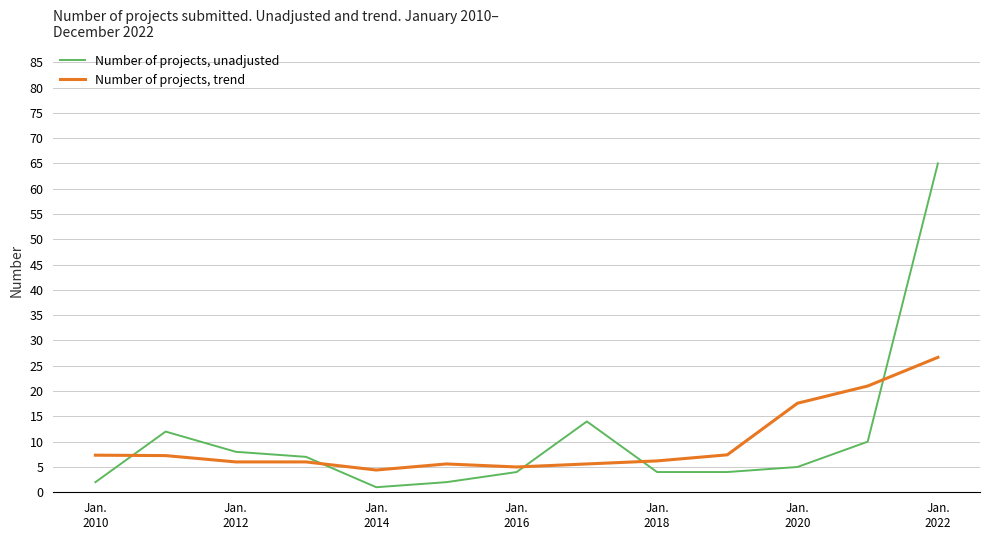

Which series has the widest spread of values?

Number of projects, unadjusted